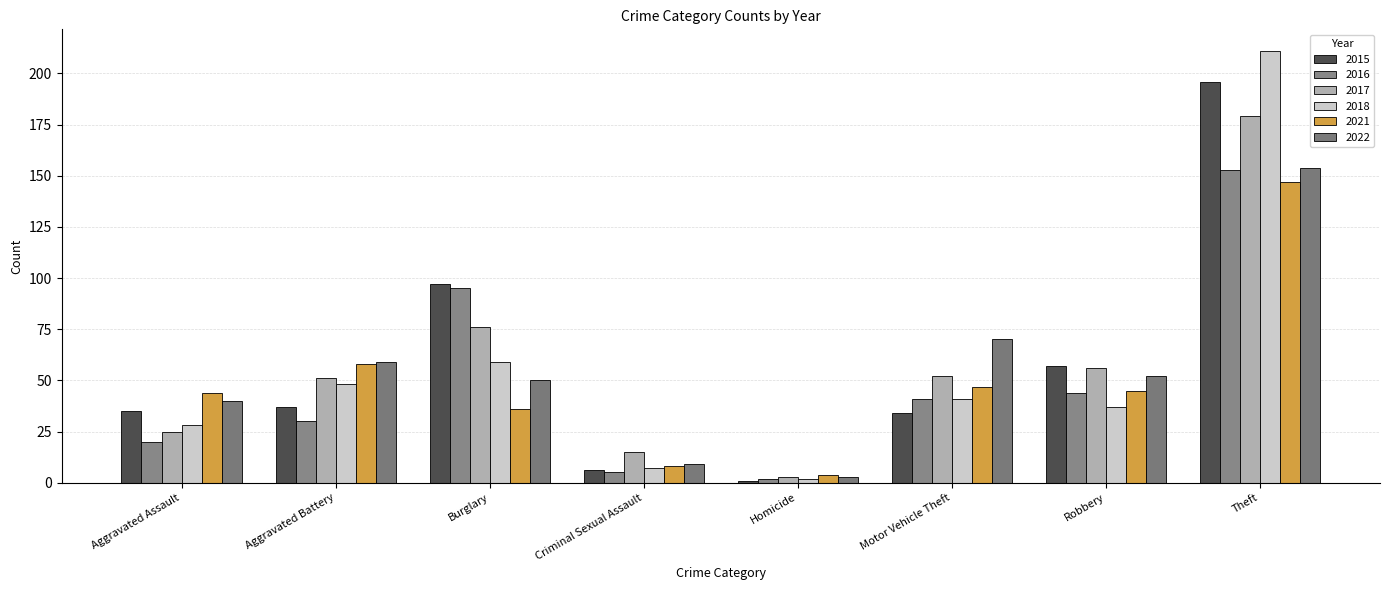

The value of 2022 at Aggravated Assault is 40. True or false?

True